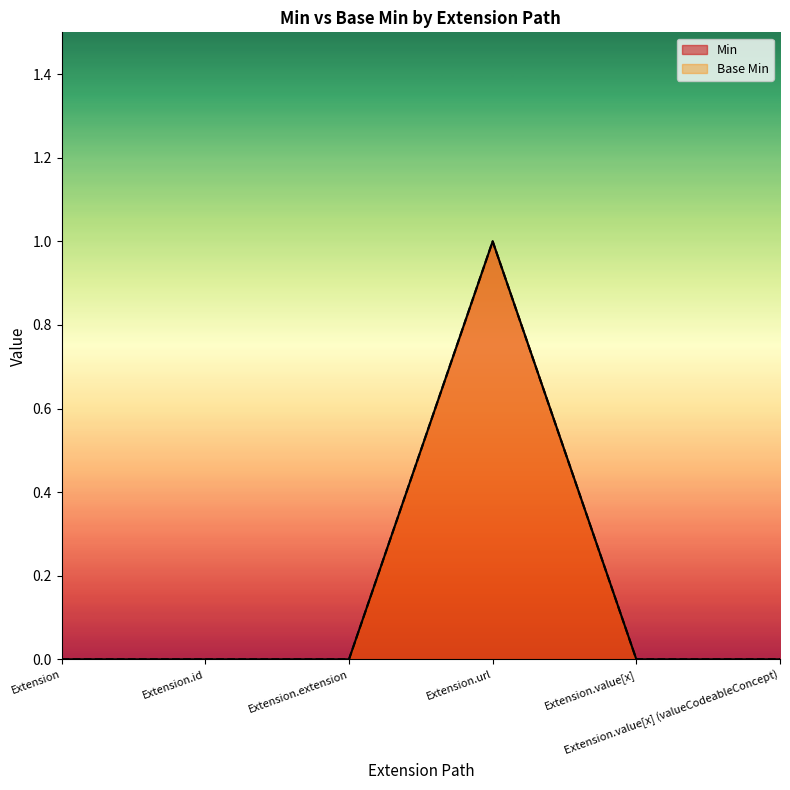

What is the difference between the maximum and minimum values in the Base Min series?

1